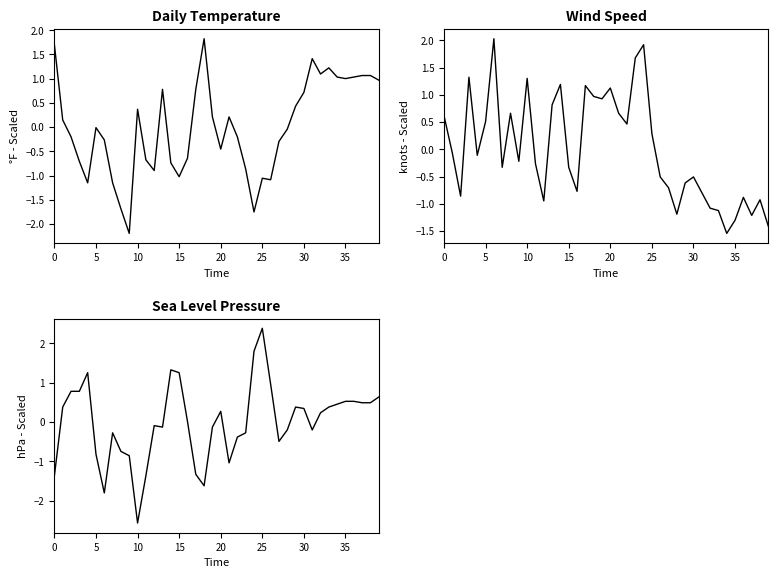

Which category has the lowest value in the SLP series?

10